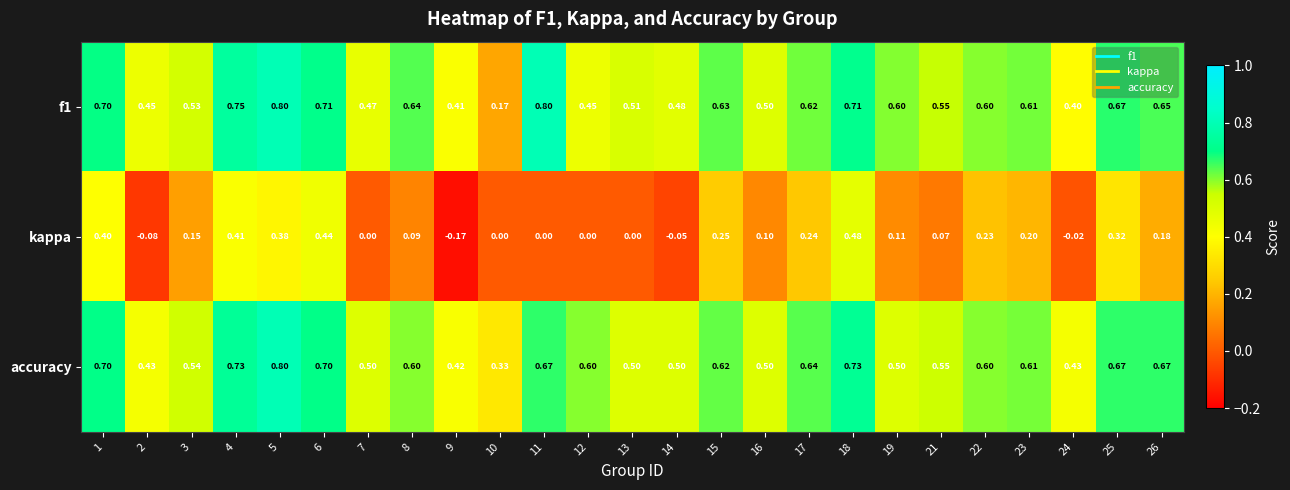

How many data points does each series have?

25